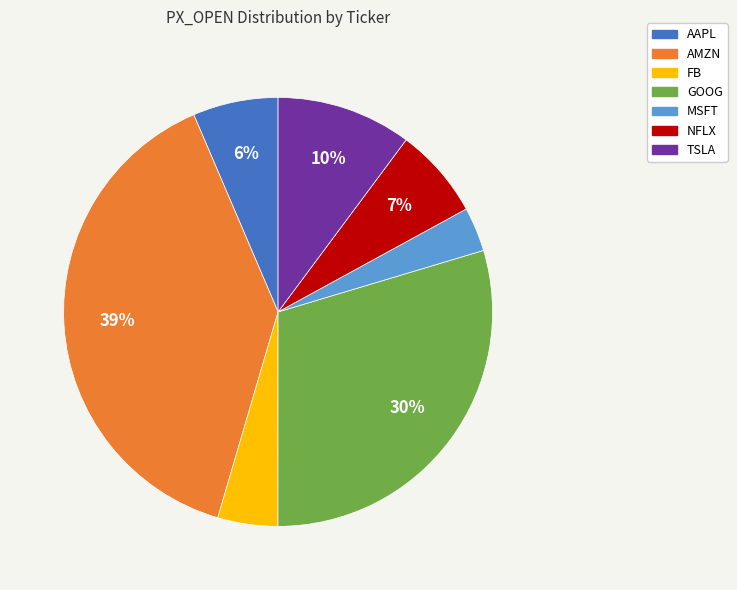

The GOOG slice represents 23% of the pie. True or false?

False